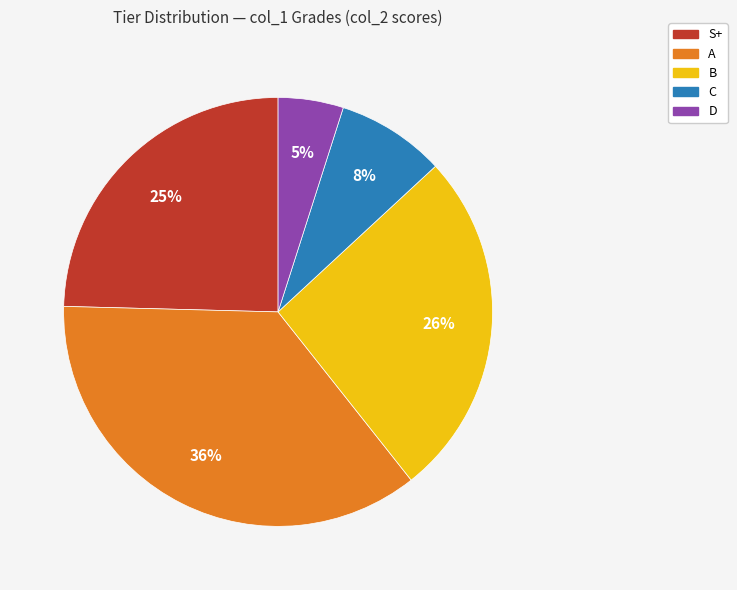

Which category has the smallest portion of the pie?

D